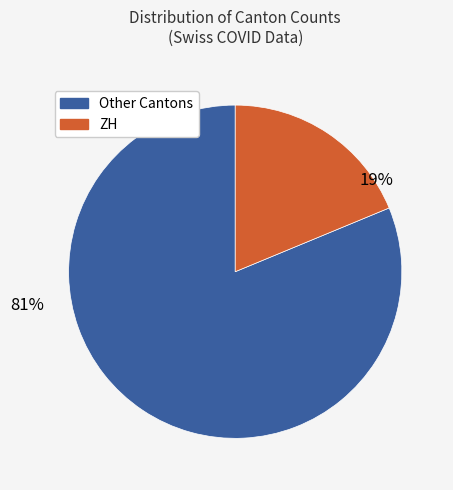

Which has a higher value, Other Cantons or ZH?

Other Cantons